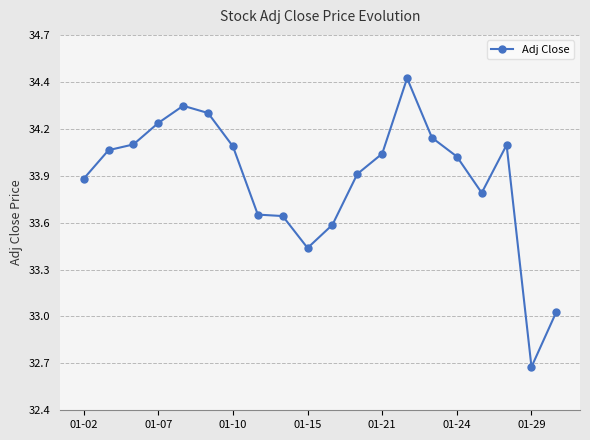

Does the chart have visible grid lines?

Yes